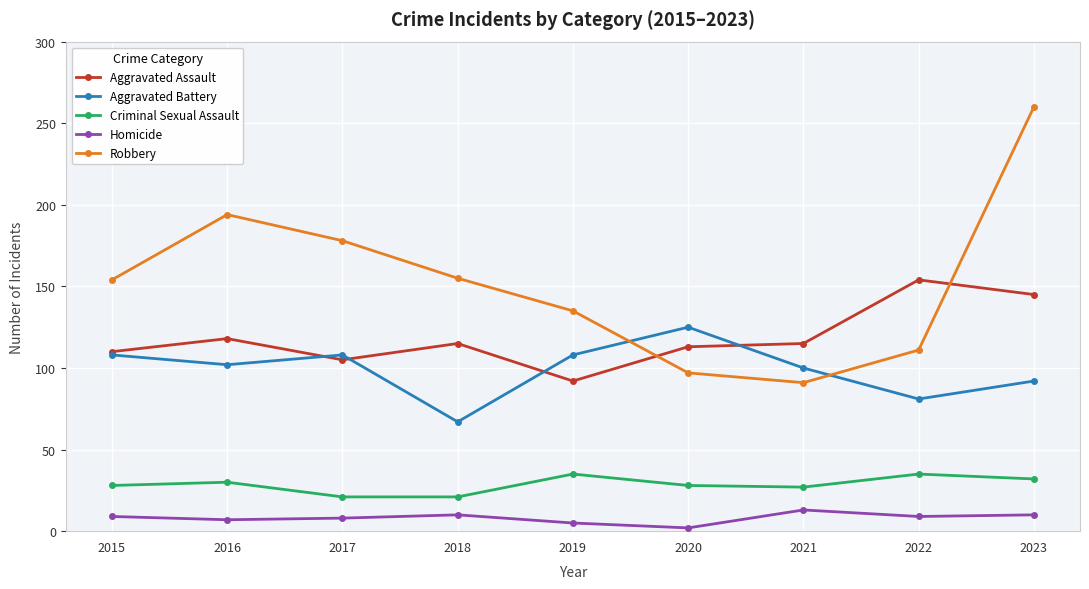

True or false: Criminal Sexual Assault has a value of 9 at 2015.

False